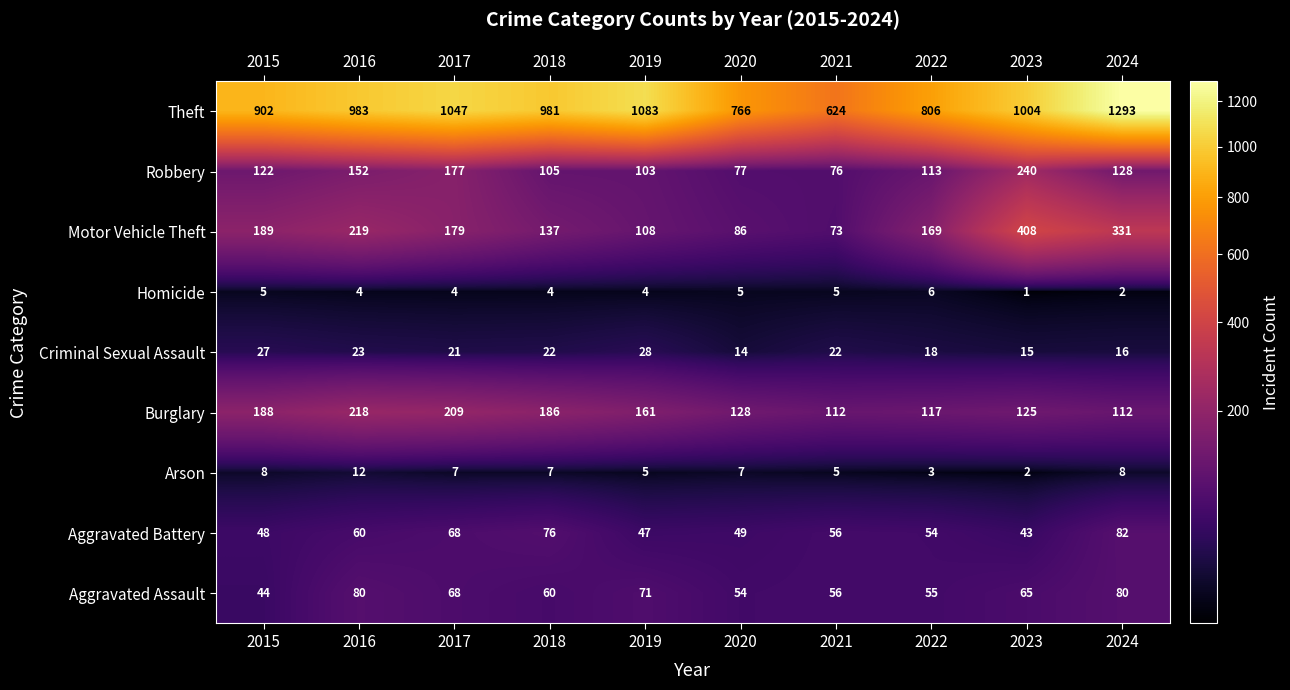

The value of Theft at 2020 is 766. True or false?

True